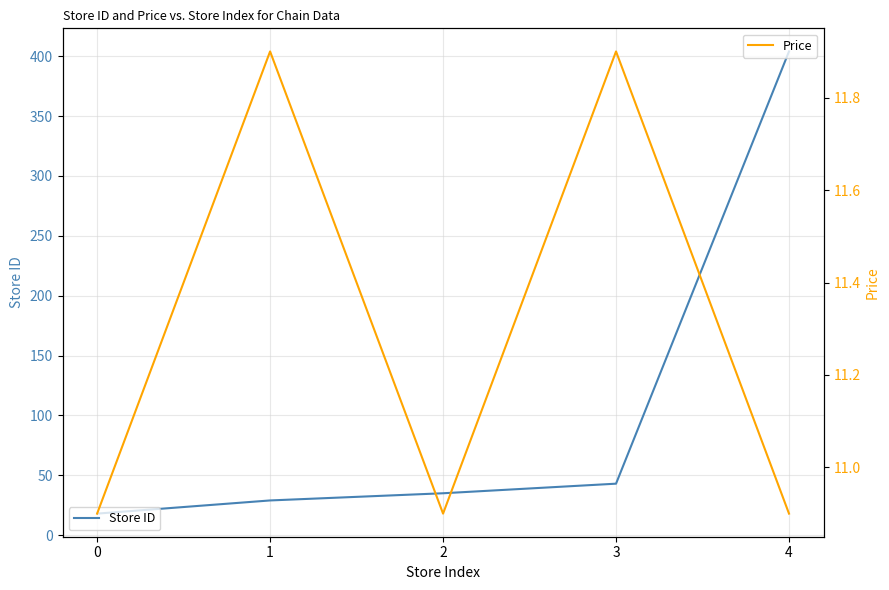

The Price series shows 6.7 at 0. True or false?

False